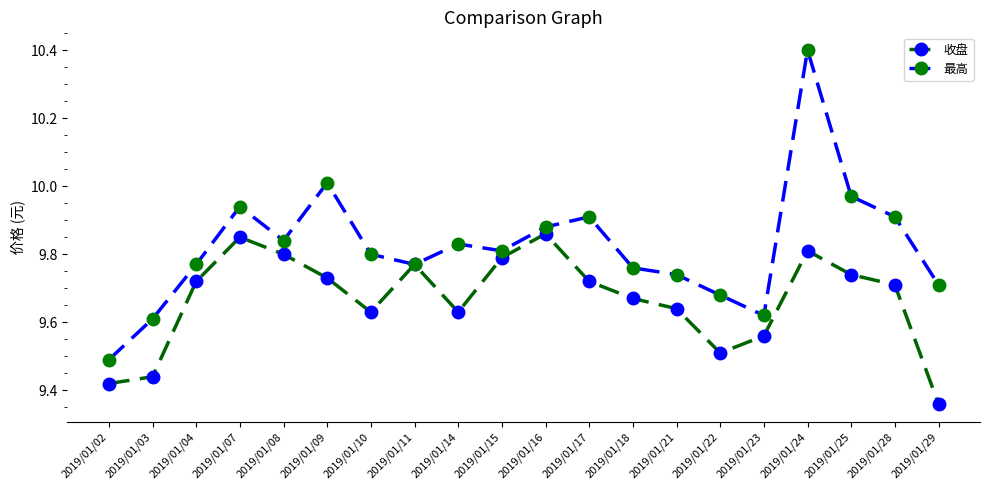

The value of 最高 at 2019/01/10 is 9.8. True or false?

True